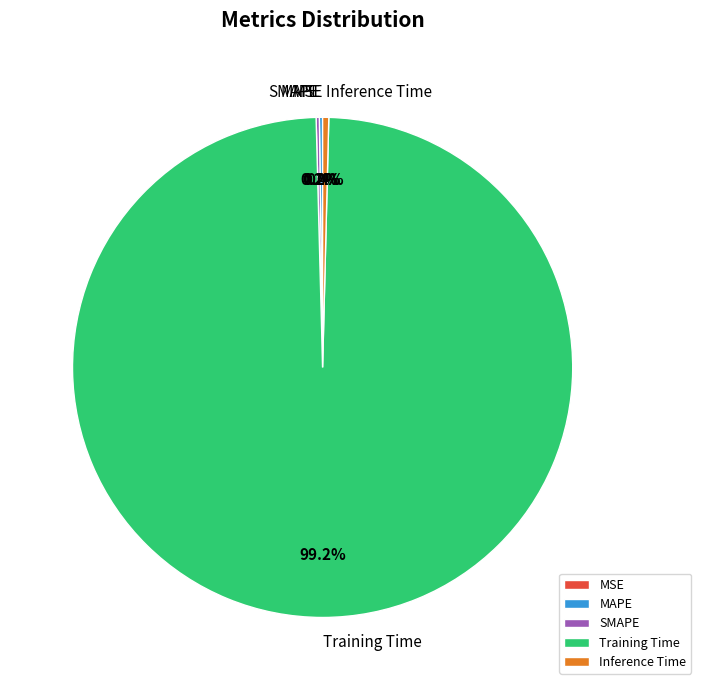

The Training Time slice represents 89% of the pie. True or false?

False